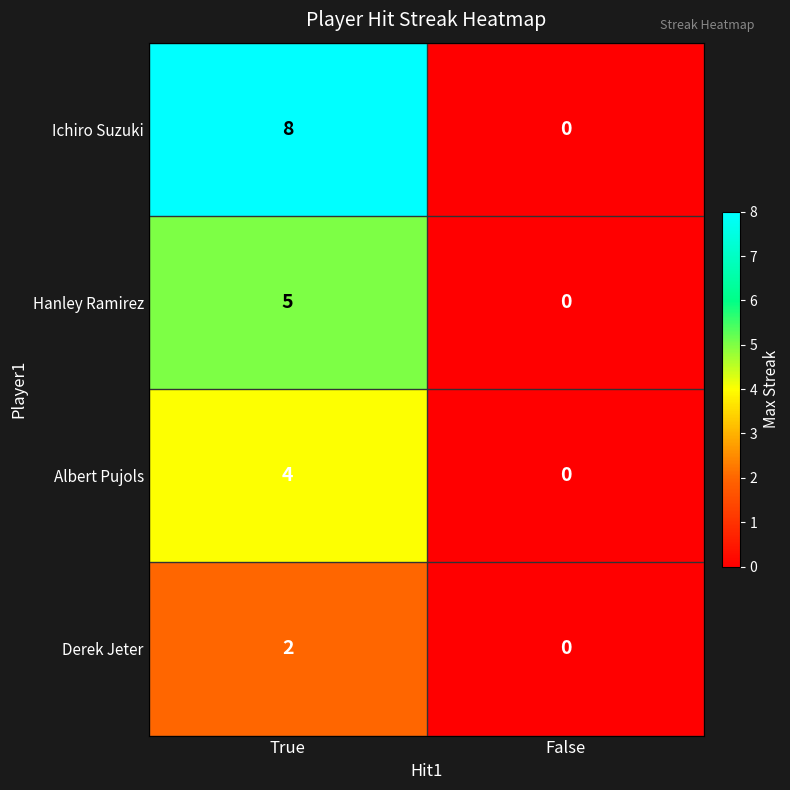

Between True and False, which series saw the biggest shift?

Ichiro Suzuki